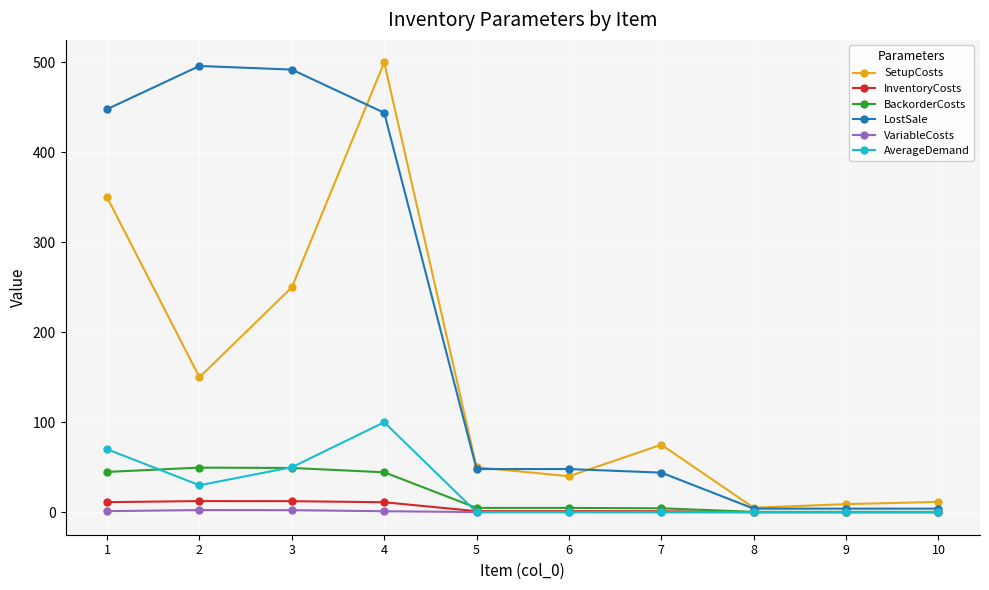

Does the chart have visible grid lines?

Yes